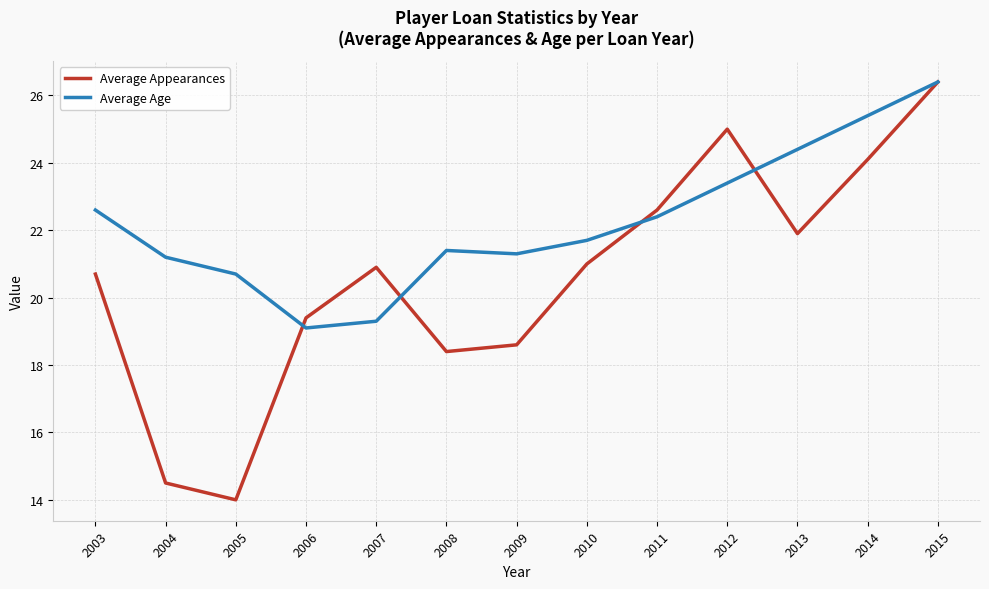

List the series in order of their overall mean, lowest first.

Average Appearances, Average Age